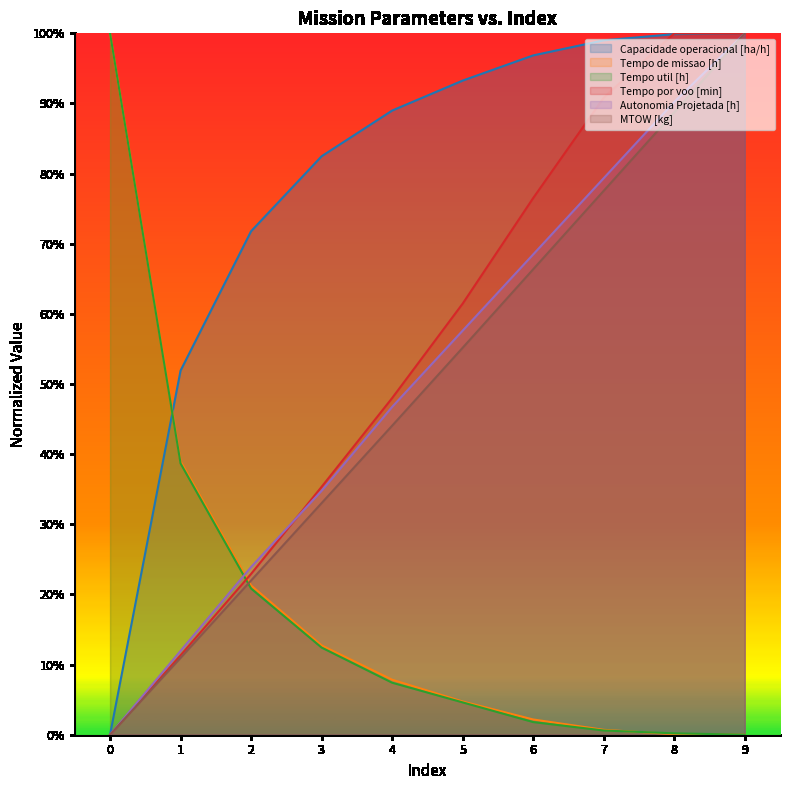

How many intersections are there between Tempo por voo [min] and Capacidade operacional [ha/h]?

2